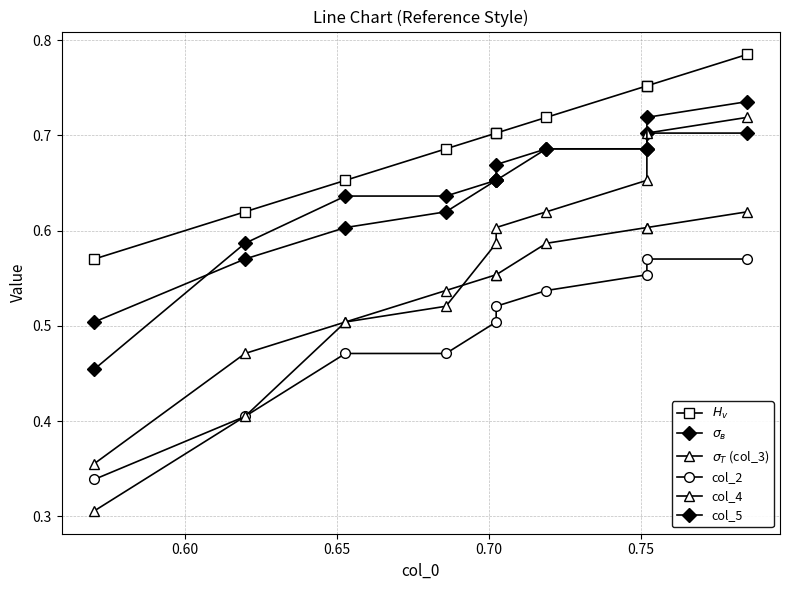

How many lines are shown in the chart?

6